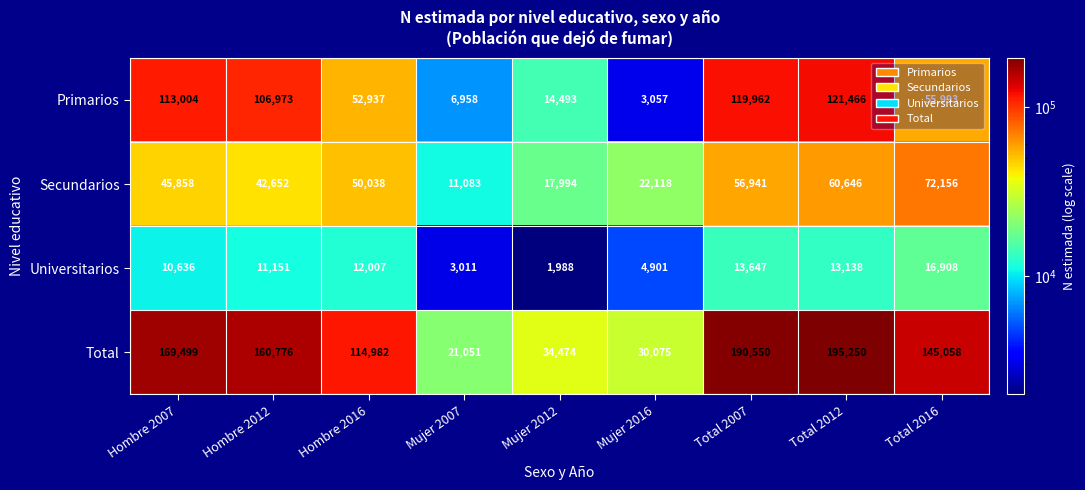

Which series has the largest total across all categories?

Total